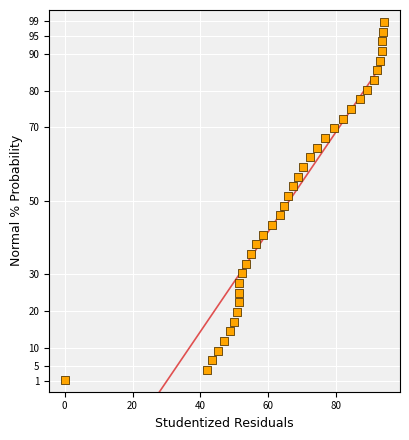

What is the range of Y values (max minus min)?

97.4